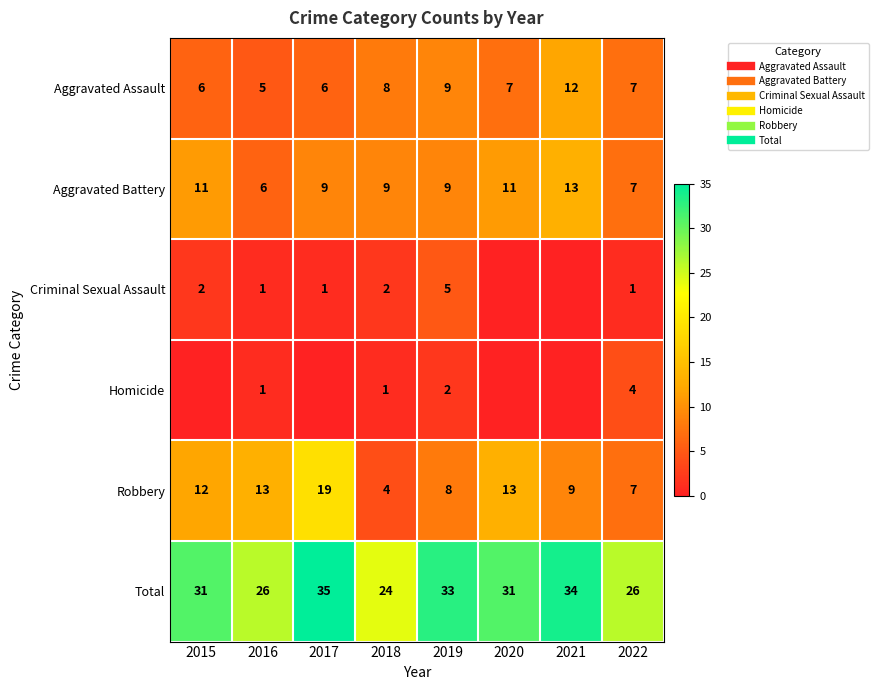

Is the value of Criminal Sexual Assault at 2016 greater than the value of Robbery at 2017?

No